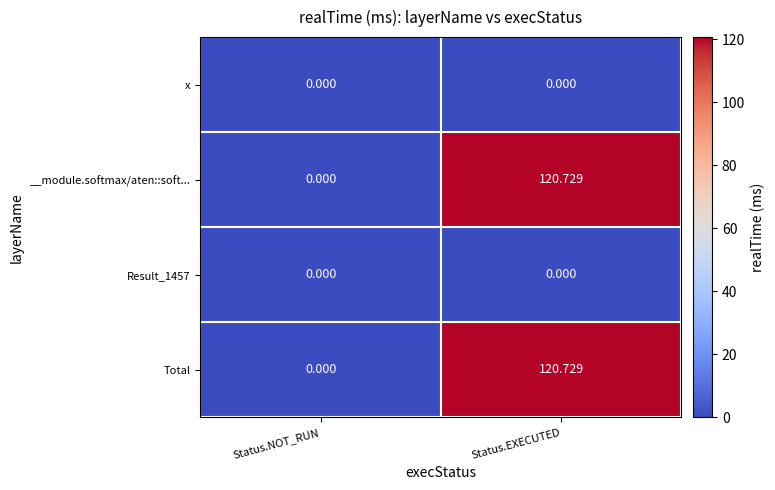

Rank the categories by __module.softmax/aten::soft... value from highest to lowest.

Status.EXECUTED, Status.NOT_RUN